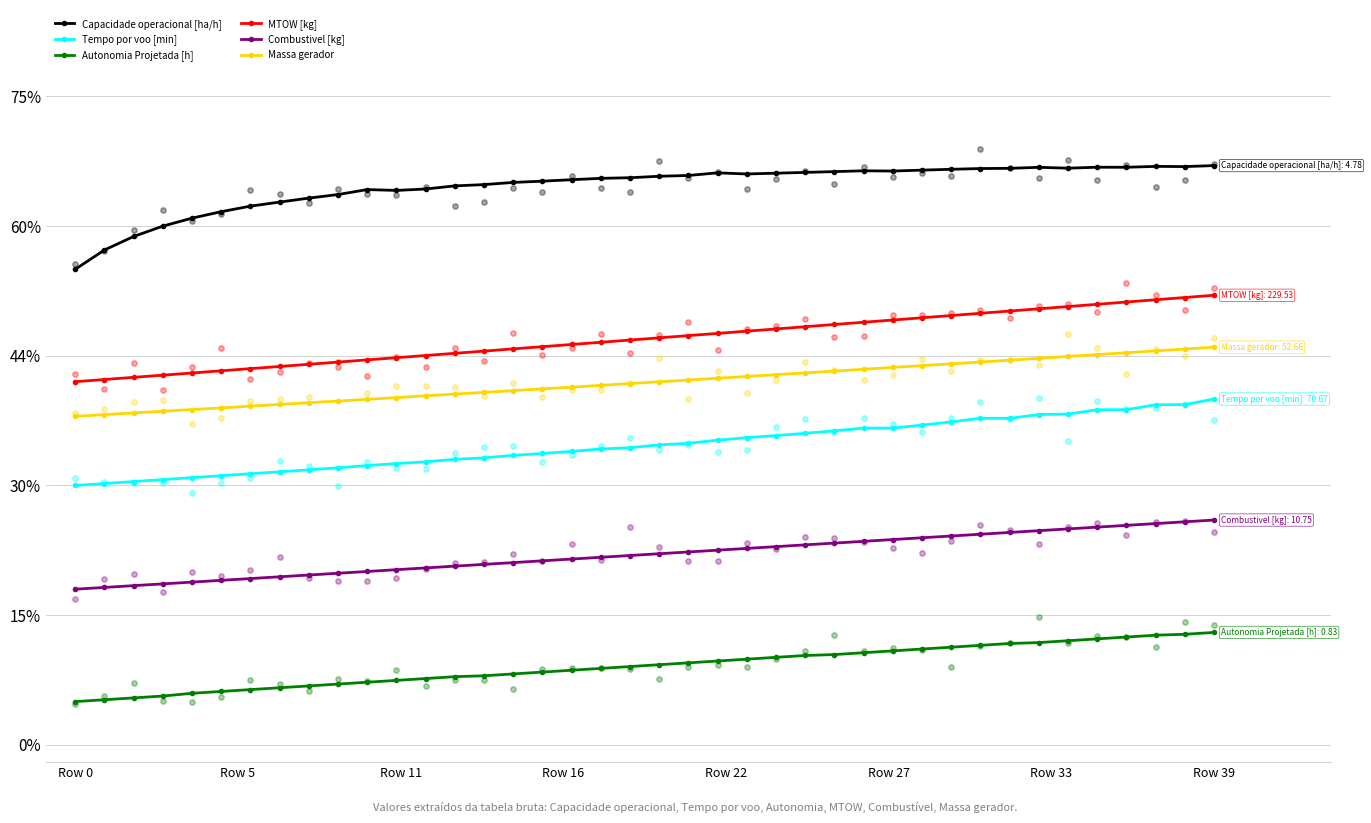

At which category is the sum across all series the highest?

Row 39